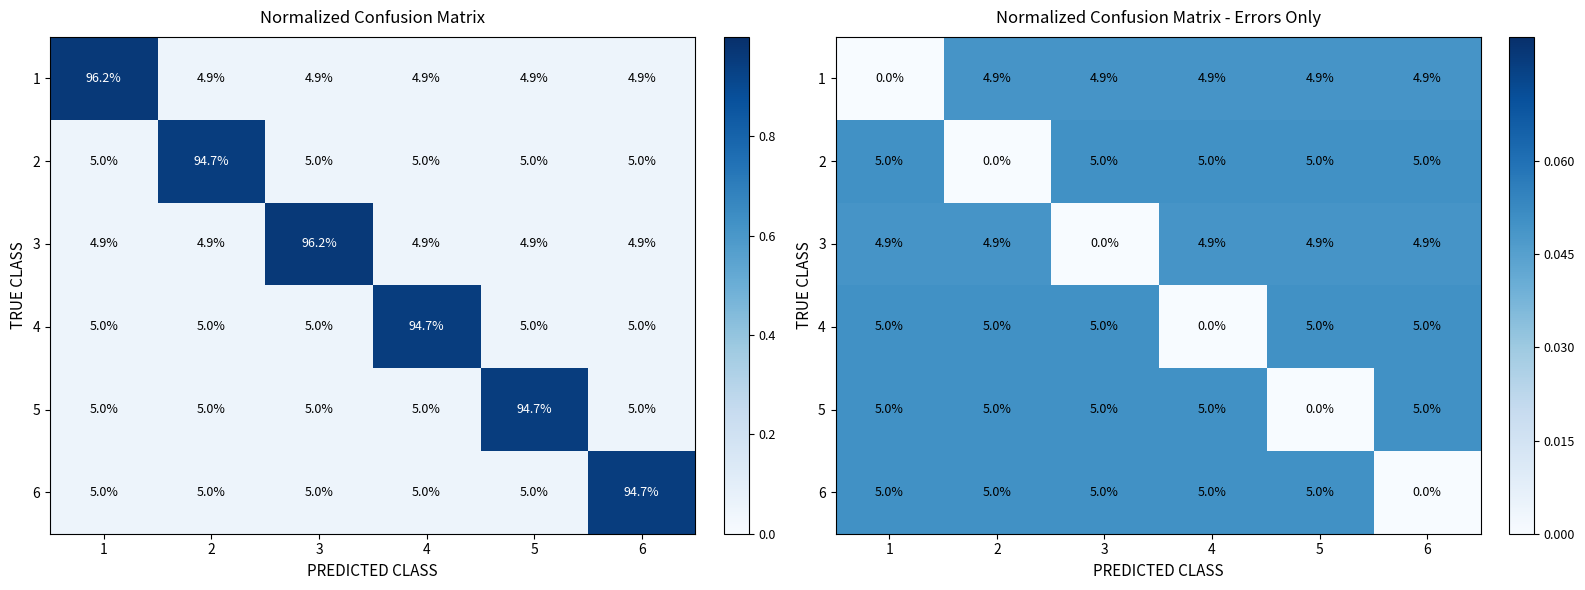

Is the value of 6 at 2 greater than the value of 5 at 1?

No